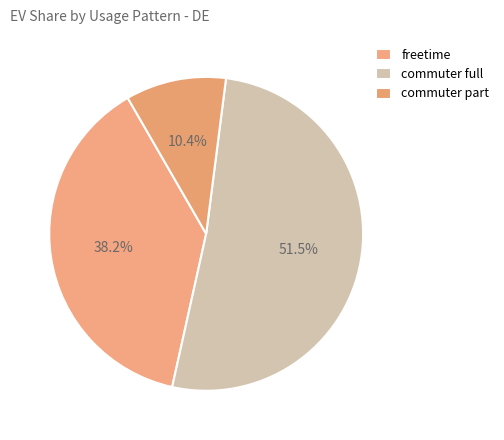

How many slices are in this pie chart?

3